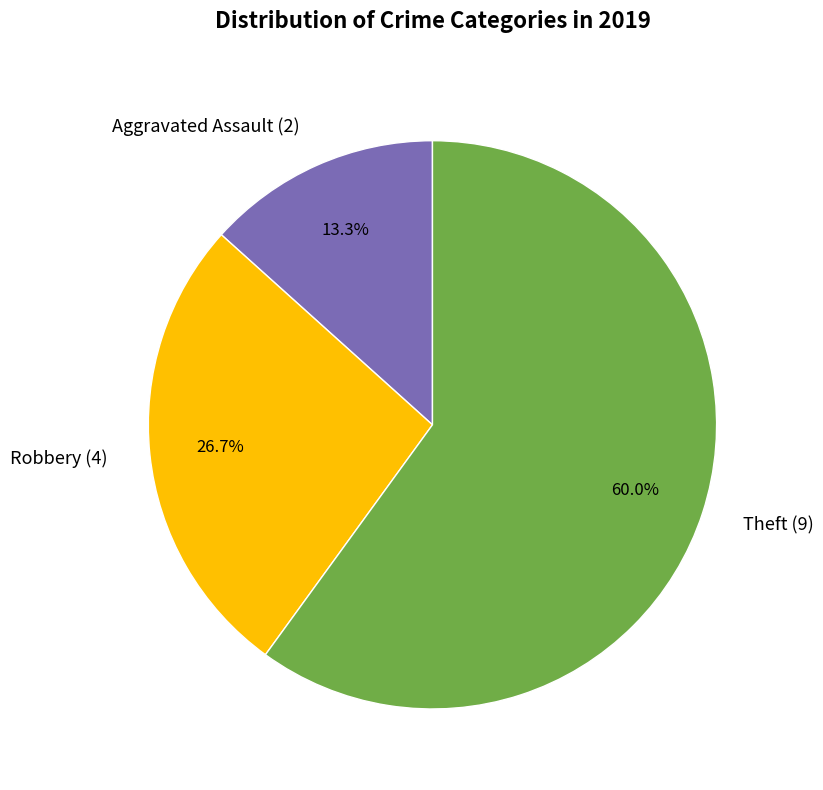

Which has a higher value, Aggravated Assault (2) or Robbery (4)?

Robbery (4)